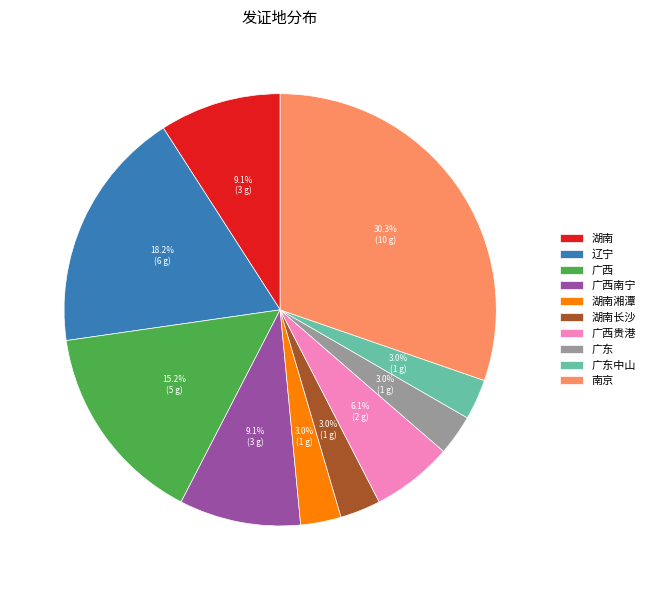

How many segments does this pie chart have?

10